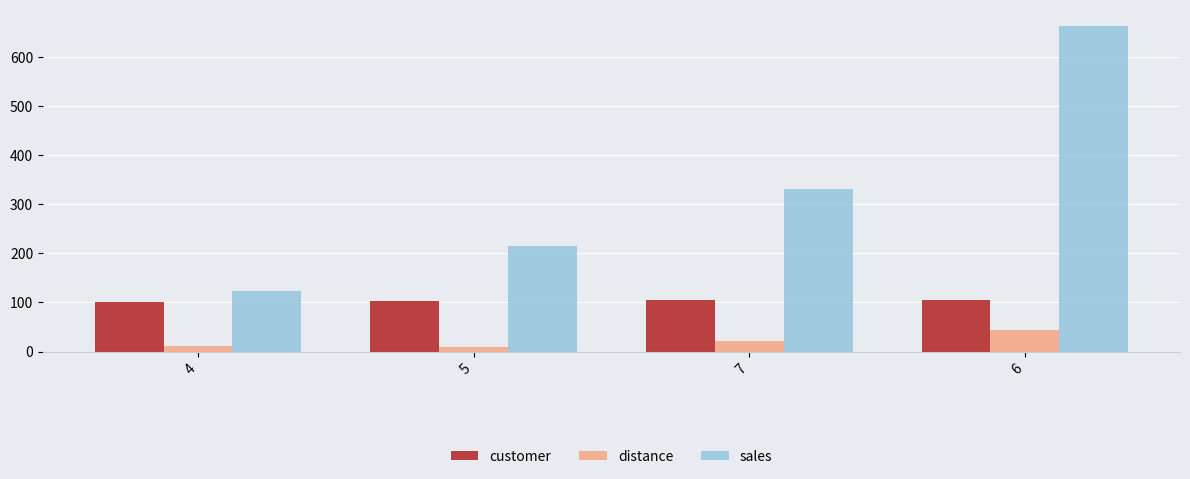

What is the total value across all series at 7?

457